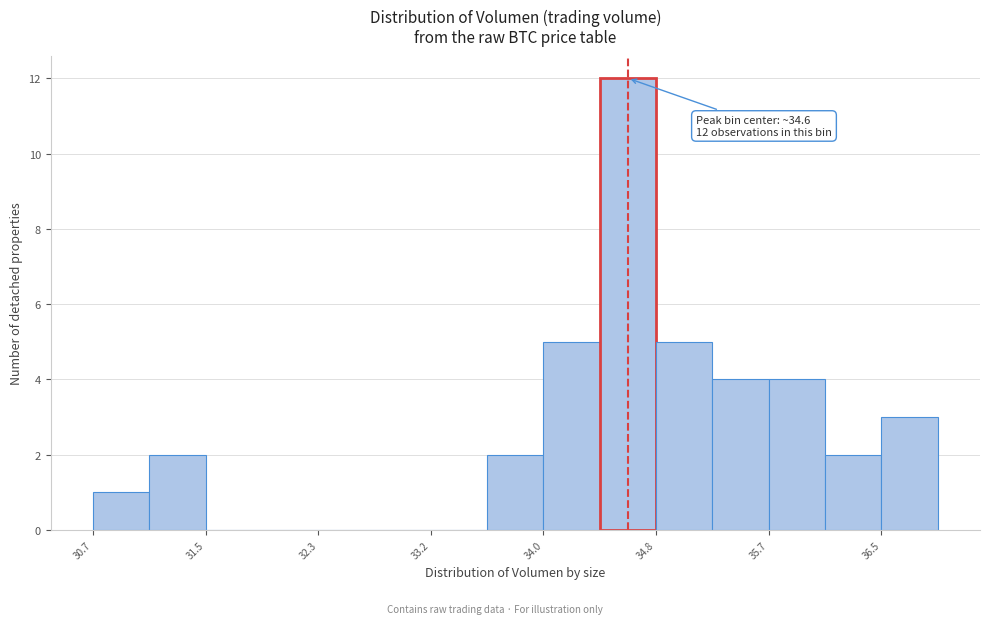

Which range on the x-axis has the tallest bar?

34.4 to 34.8